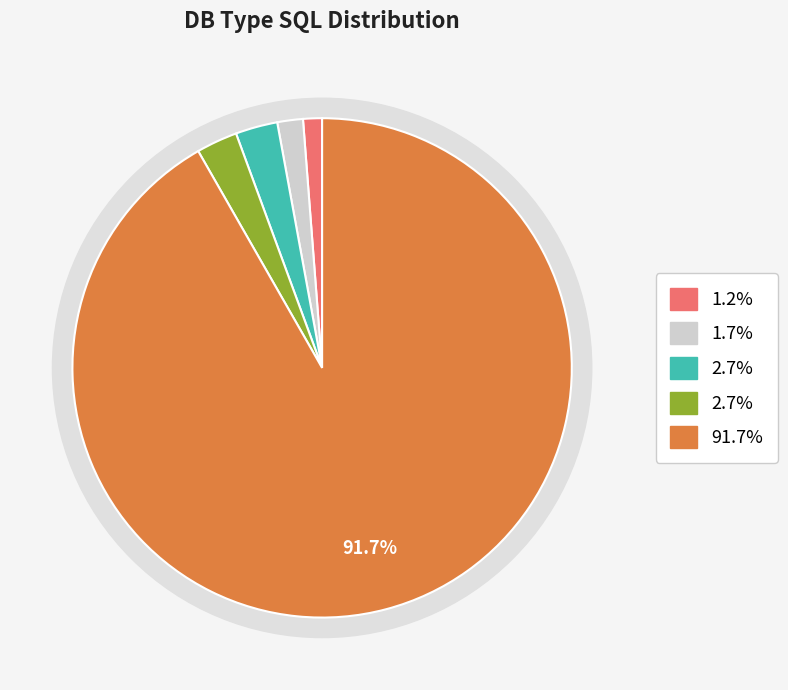

What percentage is NOT represented by Highest?

8.3%